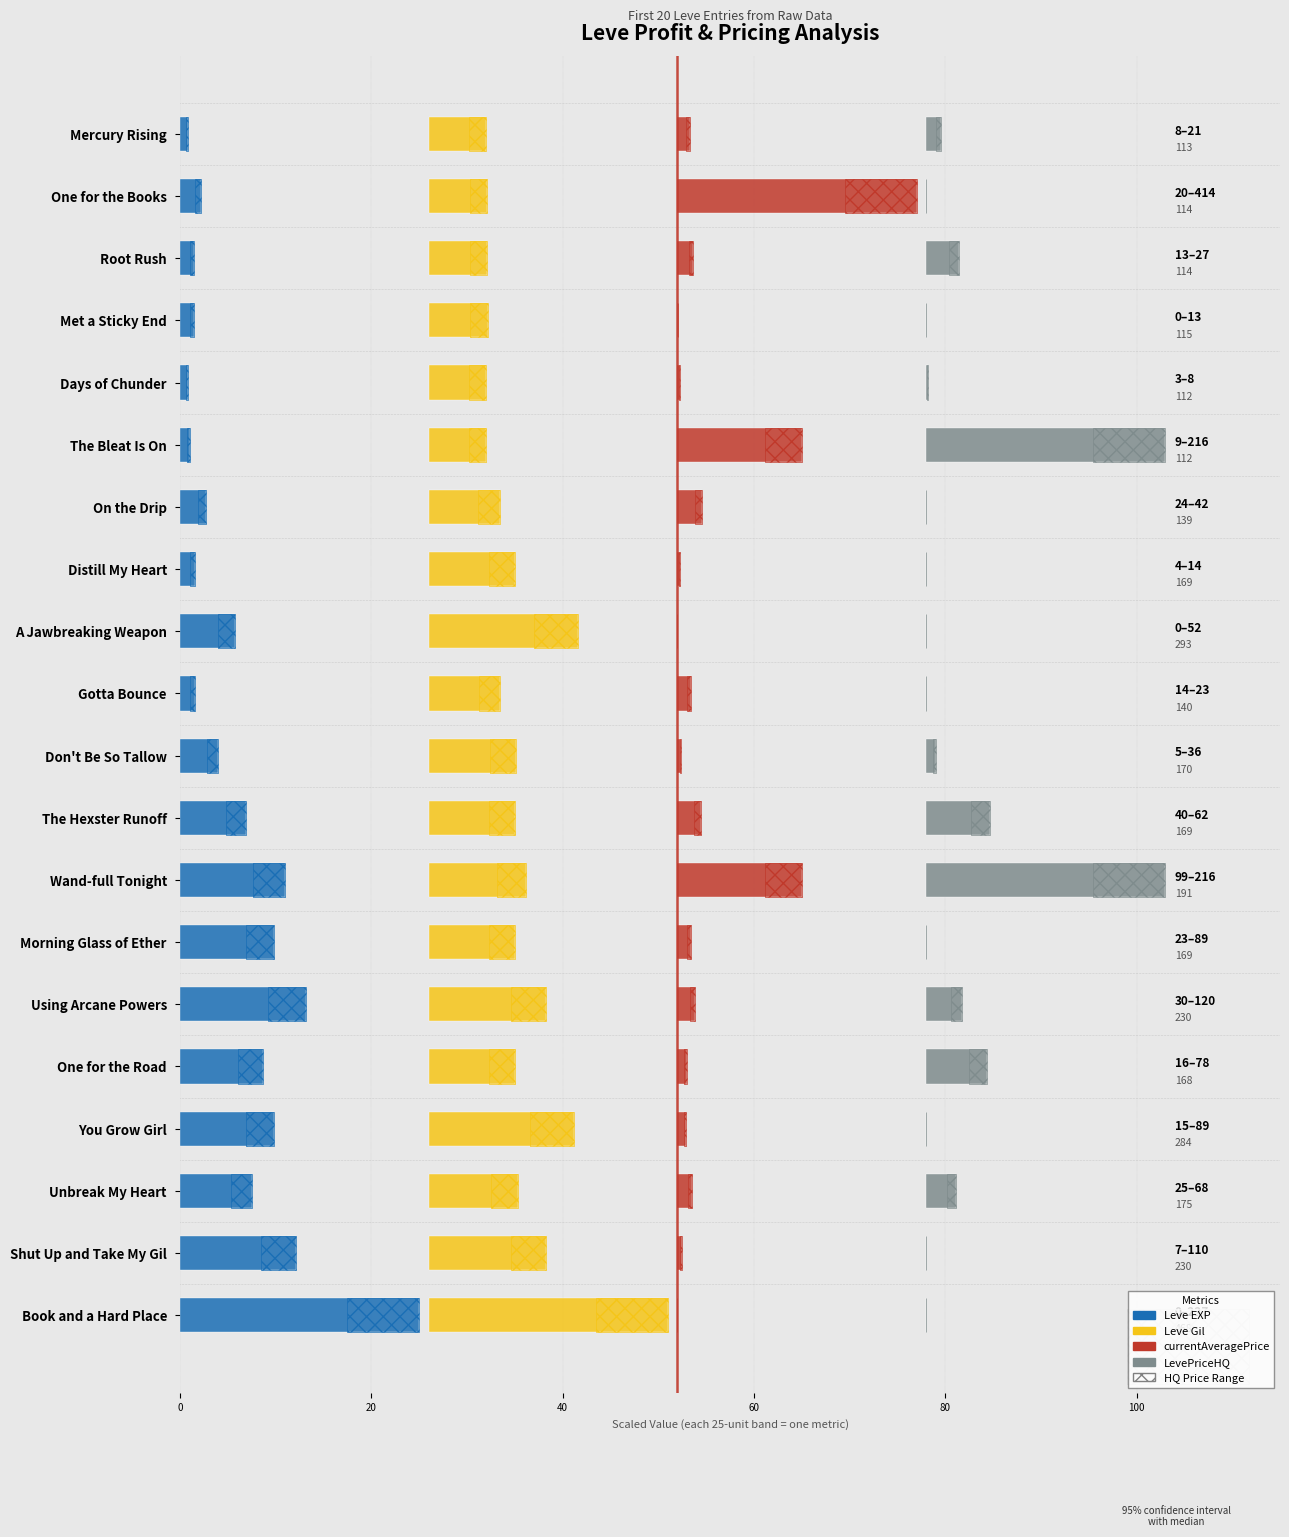

What are all the series names shown in the legend?

Leve EXP, Leve Gil, currentAveragePrice, LevePriceHQ